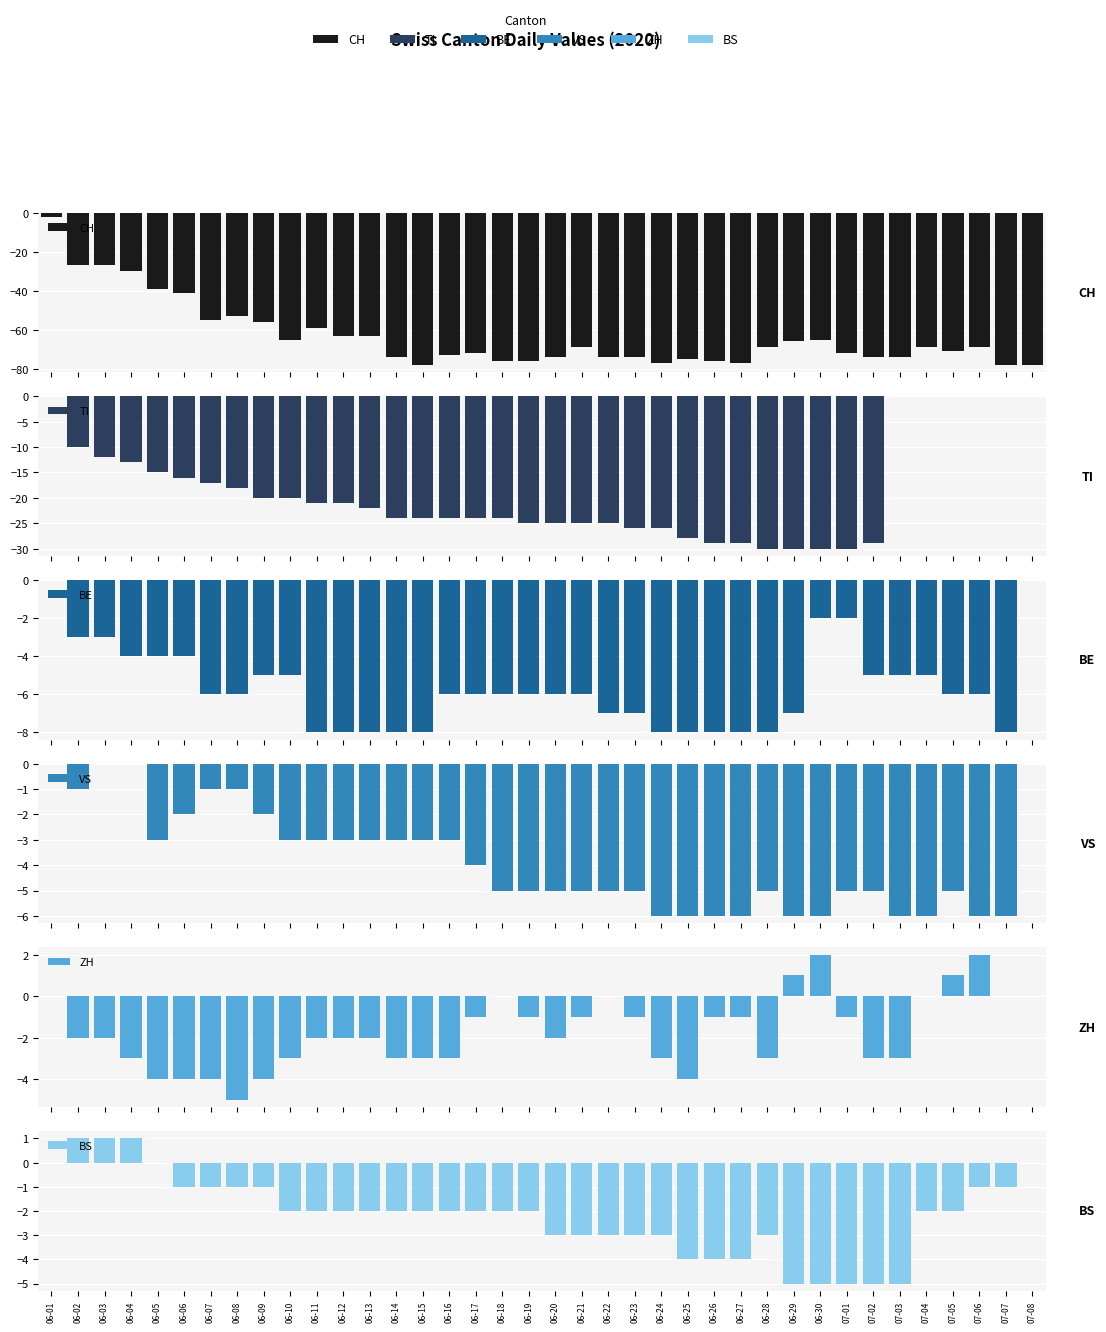

Reading right to left, transcribe all the data shown in this chart.

CH: 07-08=-78	07-07=-78	07-06=-69	07-05=-71	07-04=-69	07-03=-74	07-02=-74	07-01=-72	06-30=-65	06-29=-66	06-28=-69	06-27=-77	06-26=-76	06-25=-75	06-24=-77	06-23=-74	06-22=-74	06-21=-69	06-20=-74	06-19=-76	06-18=-76	06-17=-72	06-16=-73	06-15=-78	06-14=-74	06-13=-63	06-12=-63	06-11=-59	06-10=-65	06-09=-56	06-08=-53	06-07=-55	06-06=-41	06-05=-39	06-04=-30	06-03=-27	06-02=-27	06-01=-2
TI: 07-08=0	07-07=0	07-06=0	07-05=0	07-04=0	07-03=0	07-02=-29	07-01=-30	06-30=-30	06-29=-30	06-28=-30	06-27=-29	06-26=-29	06-25=-28	06-24=-26	06-23=-26	06-22=-25	06-21=-25	06-20=-25	06-19=-25	06-18=-24	06-17=-24	06-16=-24	06-15=-24	06-14=-24	06-13=-22	06-12=-21	06-11=-21	06-10=-20	06-09=-20	06-08=-18	06-07=-17	06-06=-16	06-05=-15	06-04=-13	06-03=-12	06-02=-10	06-01=0
BE: 07-08=0	07-07=-8	07-06=-6	07-05=-6	07-04=-5	07-03=-5	07-02=-5	07-01=-2	06-30=-2	06-29=-7	06-28=-8	06-27=-8	06-26=-8	06-25=-8	06-24=-8	06-23=-7	06-22=-7	06-21=-6	06-20=-6	06-19=-6	06-18=-6	06-17=-6	06-16=-6	06-15=-8	06-14=-8	06-13=-8	06-12=-8	06-11=-8	06-10=-5	06-09=-5	06-08=-6	06-07=-6	06-06=-4	06-05=-4	06-04=-4	06-03=-3	06-02=-3	06-01=0
VS: 07-08=0	07-07=-6	07-06=-6	07-05=-5	07-04=-6	07-03=-6	07-02=-5	07-01=-5	06-30=-6	06-29=-6	06-28=-5	06-27=-6	06-26=-6	06-25=-6	06-24=-6	06-23=-5	06-22=-5	06-21=-5	06-20=-5	06-19=-5	06-18=-5	06-17=-4	06-16=-3	06-15=-3	06-14=-3	06-13=-3	06-12=-3	06-11=-3	06-10=-3	06-09=-2	06-08=-1	06-07=-1	06-06=-2	06-05=-3	06-04=0	06-03=0	06-02=-1	06-01=0
ZH: 07-08=0	07-07=0	07-06=2	07-05=1	07-04=0	07-03=-3	07-02=-3	07-01=-1	06-30=2	06-29=1	06-28=-3	06-27=-1	06-26=-1	06-25=-4	06-24=-3	06-23=-1	06-22=0	06-21=-1	06-20=-2	06-19=-1	06-18=0	06-17=-1	06-16=-3	06-15=-3	06-14=-3	06-13=-2	06-12=-2	06-11=-2	06-10=-3	06-09=-4	06-08=-5	06-07=-4	06-06=-4	06-05=-4	06-04=-3	06-03=-2	06-02=-2	06-01=0
BS: 07-08=0	07-07=-1	07-06=-1	07-05=-2	07-04=-2	07-03=-5	07-02=-5	07-01=-5	06-30=-5	06-29=-5	06-28=-3	06-27=-4	06-26=-4	06-25=-4	06-24=-3	06-23=-3	06-22=-3	06-21=-3	06-20=-3	06-19=-2	06-18=-2	06-17=-2	06-16=-2	06-15=-2	06-14=-2	06-13=-2	06-12=-2	06-11=-2	06-10=-2	06-09=-1	06-08=-1	06-07=-1	06-06=-1	06-05=0	06-04=1	06-03=1	06-02=1	06-01=0